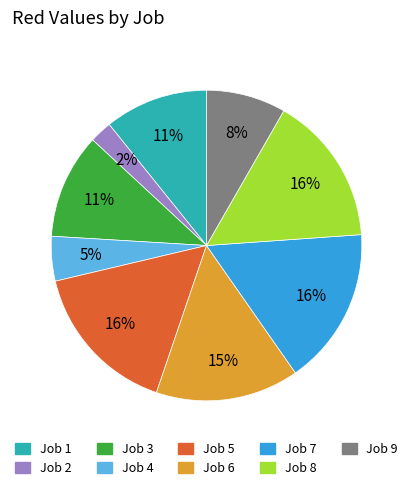

To the nearest percent, what percentage of the pie is Job 8?

16%